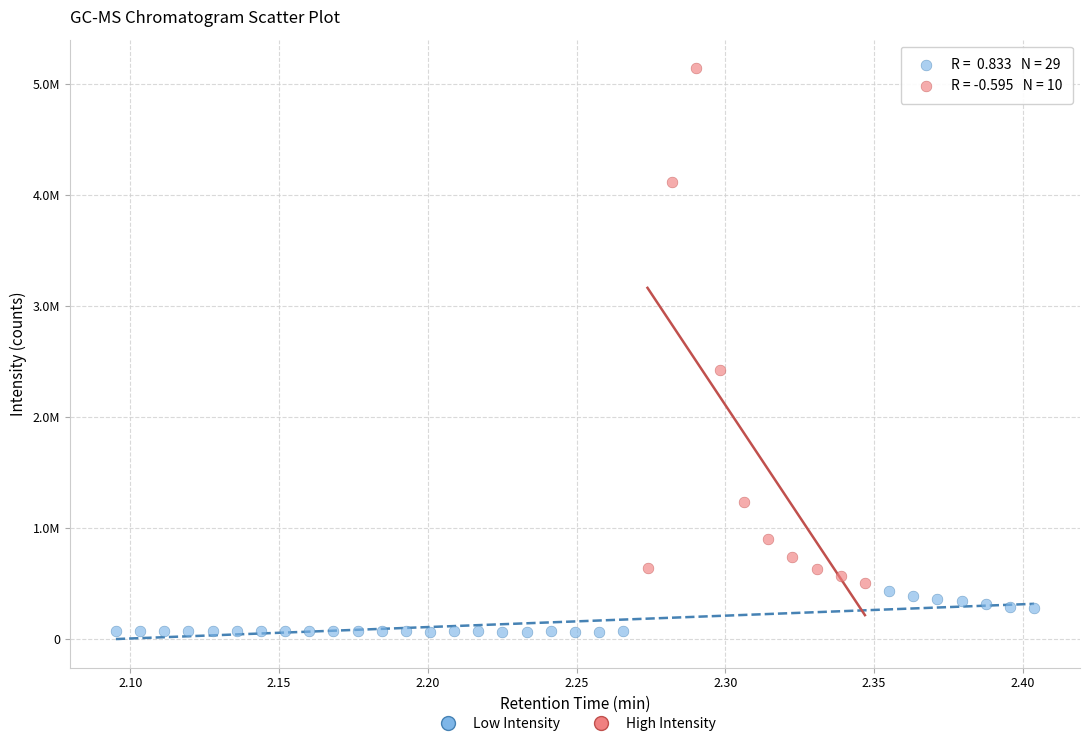

Which series reaches the minimum Y coordinate?

Low Intensity